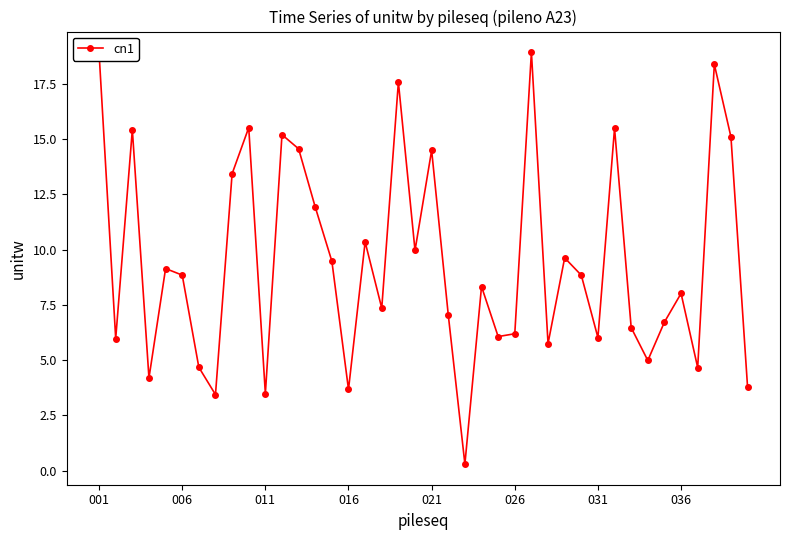

What is the value of the 30th point from the left?

8.8